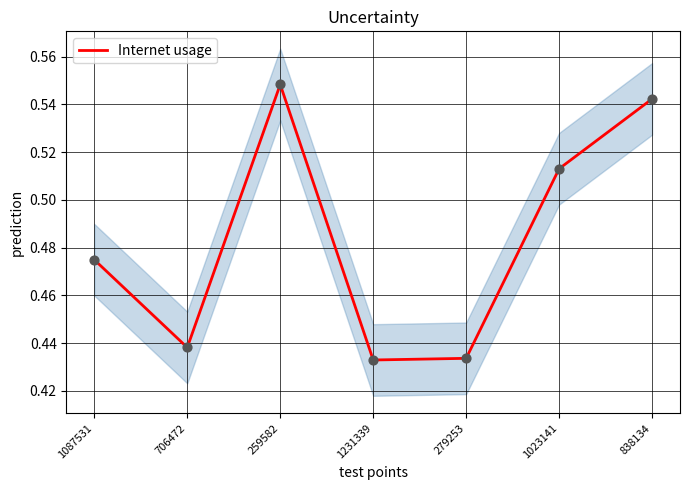

Which has a higher value, 838134 or 1087531?

838134